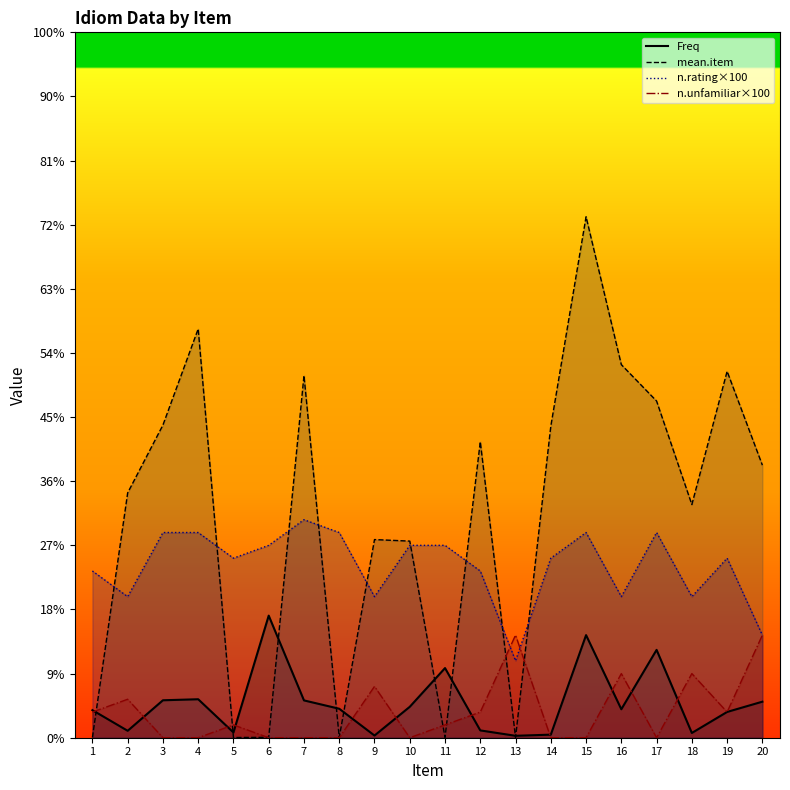

How many data points does each series have?

20